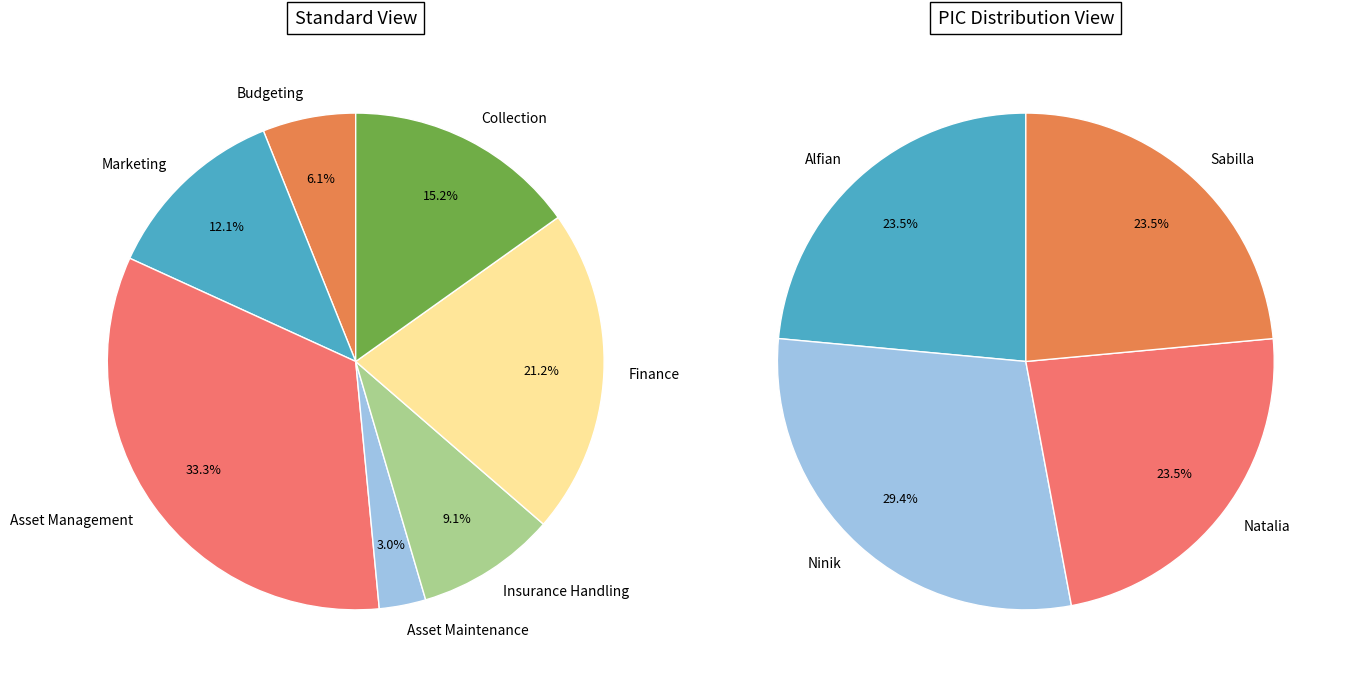

What is the total percentage of Asset Maintenance and Insurance Handling?

12.1%